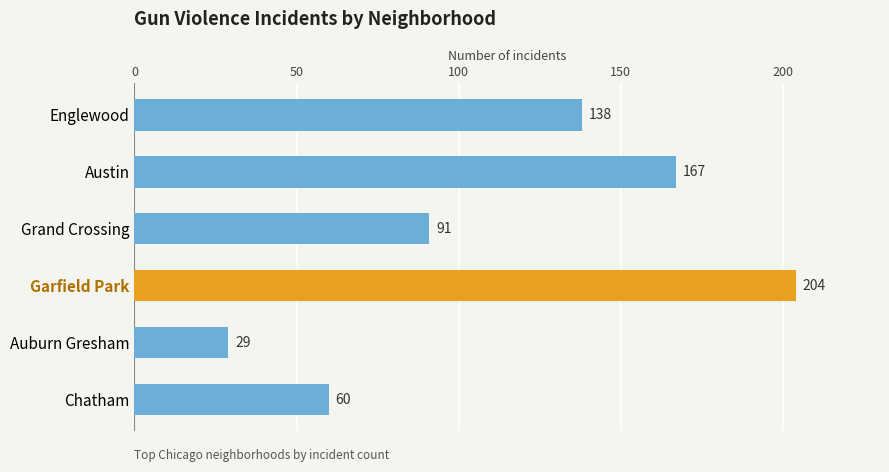

Which label corresponds to the largest value in the chart?

Garfield Park